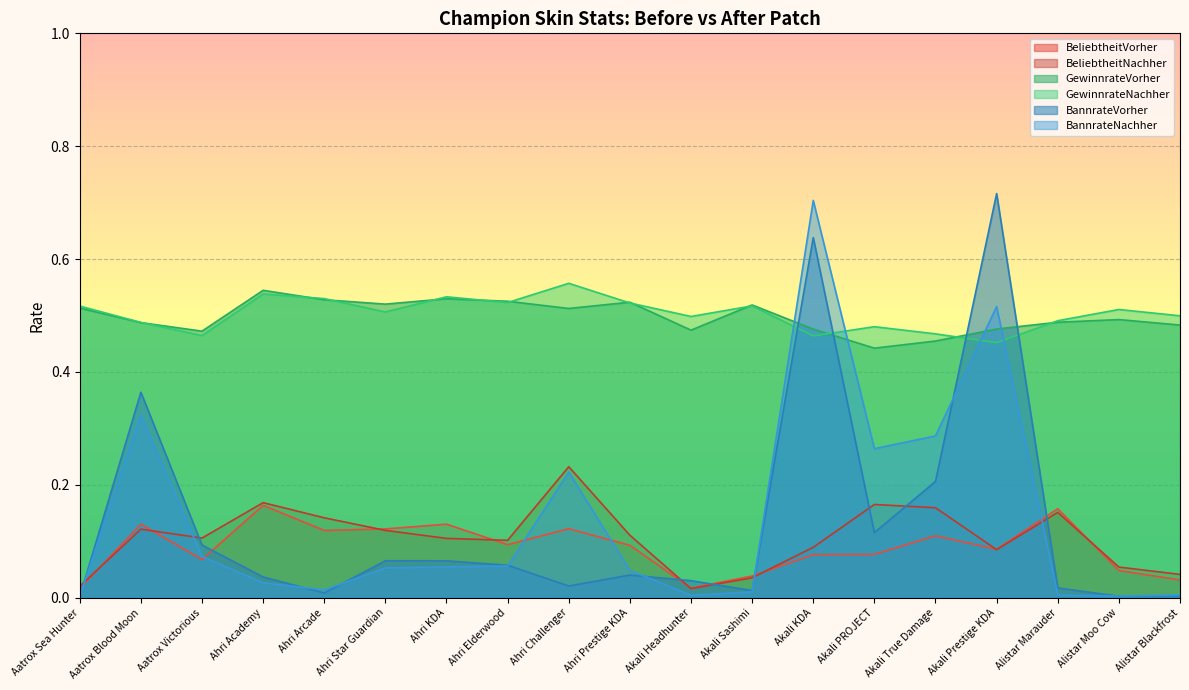

At which category is the sum across all series the highest?

Akali KDA